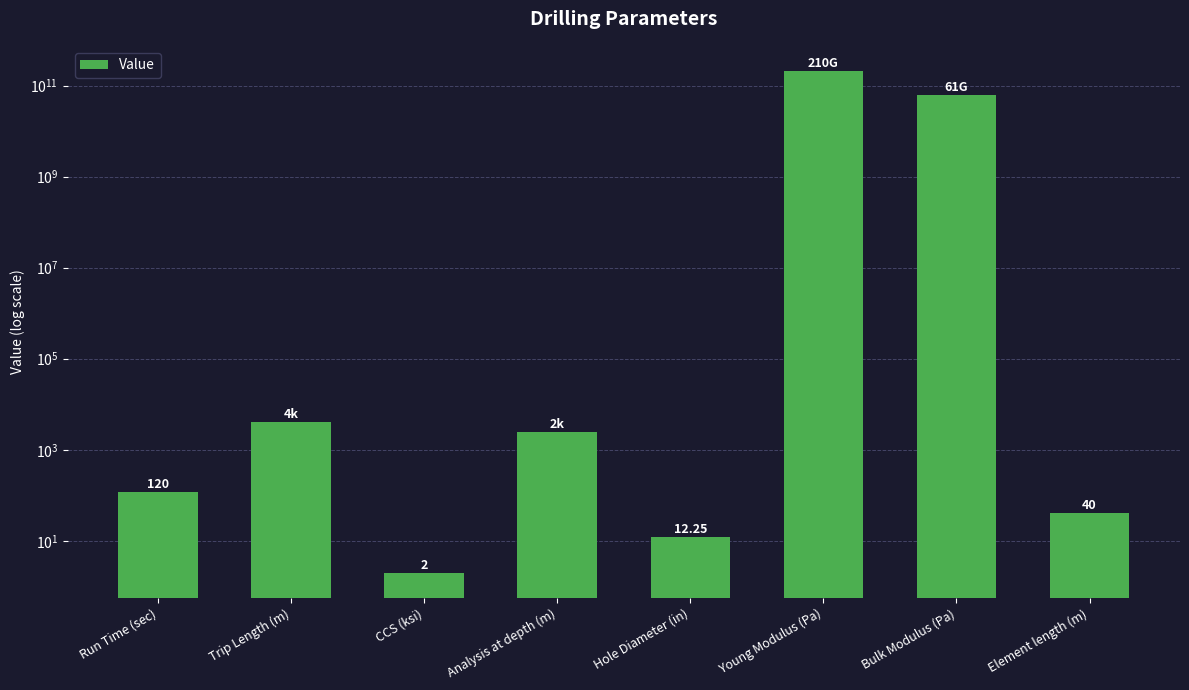

What is the greatest value displayed?

210000000000.0